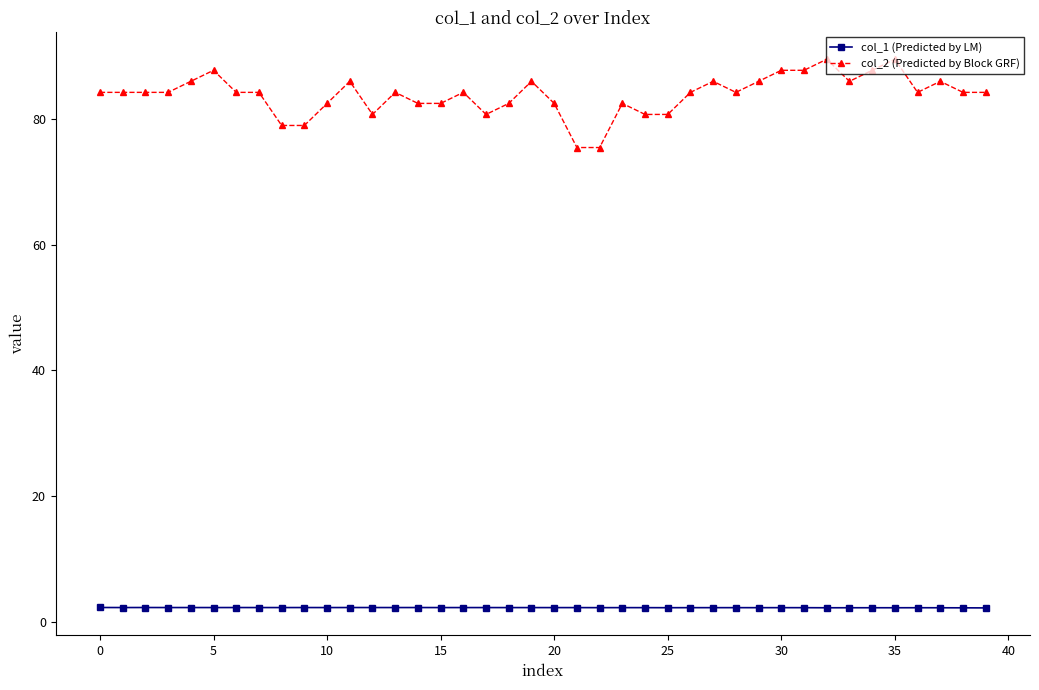

What is the value of the col_1 (Predicted by LM) point at the 31st from the left?

2.3